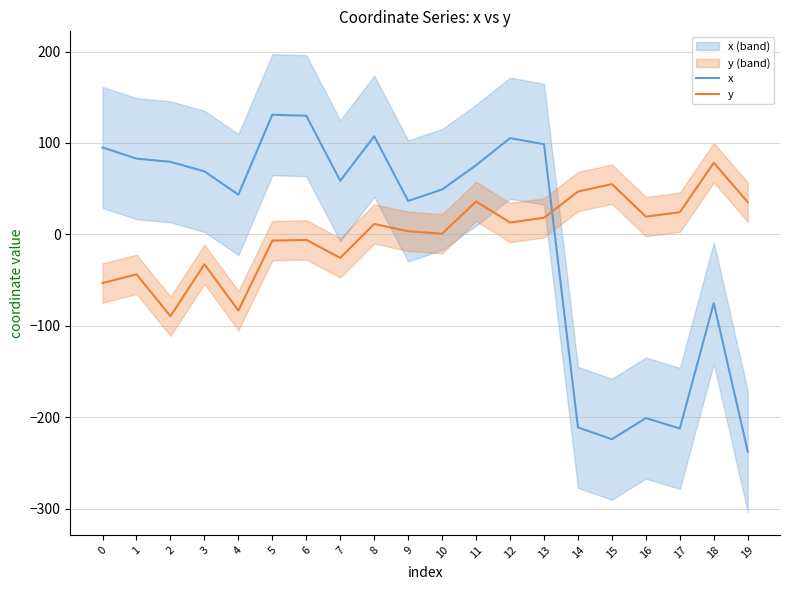

Which series changed the most between 0 and 9?

x